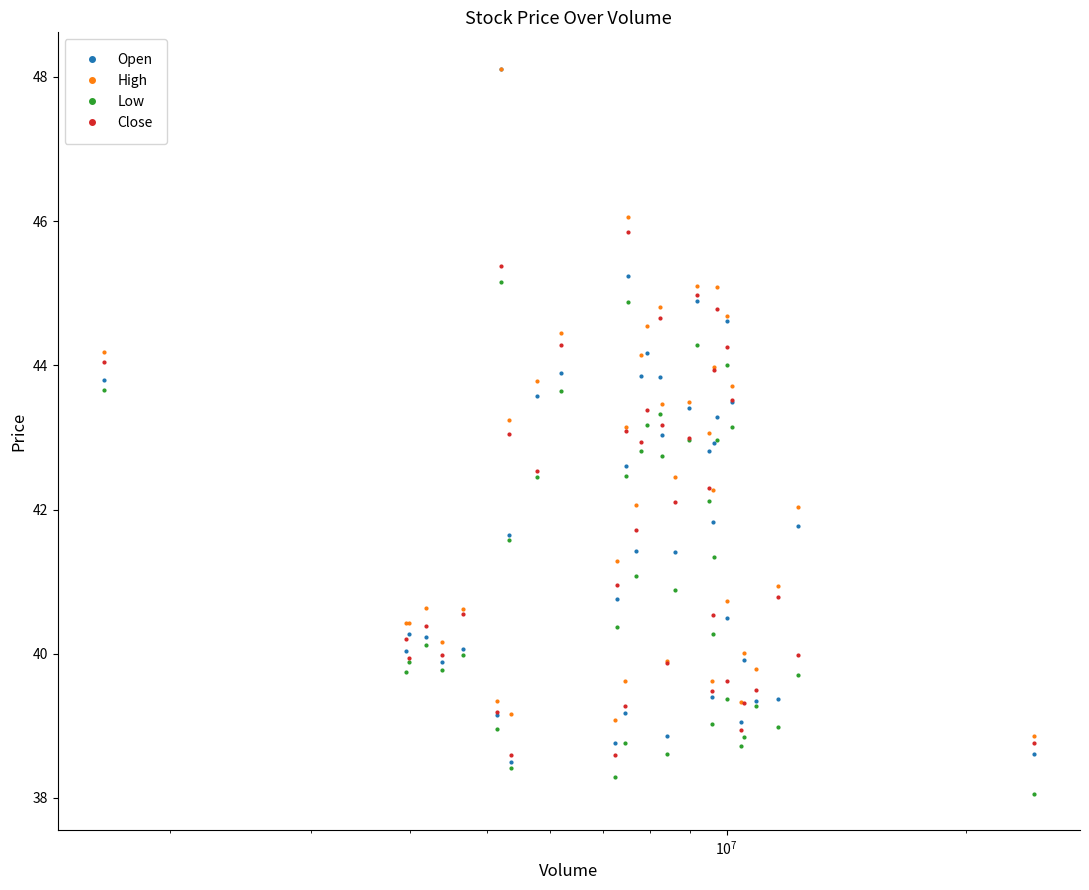

Which series has the largest range (max minus min)?

Open